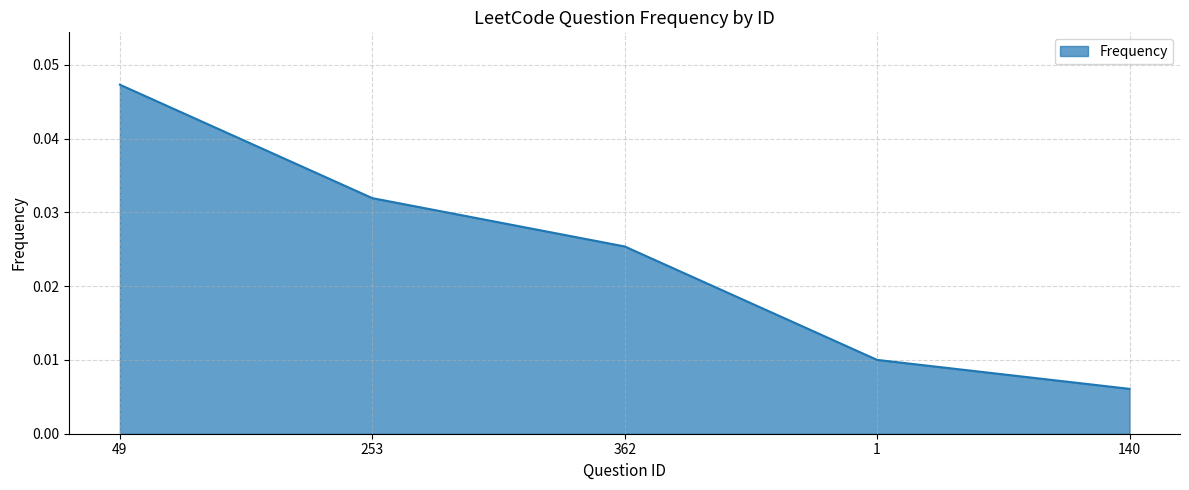

Does the chart display data point markers on the line(s)?

No